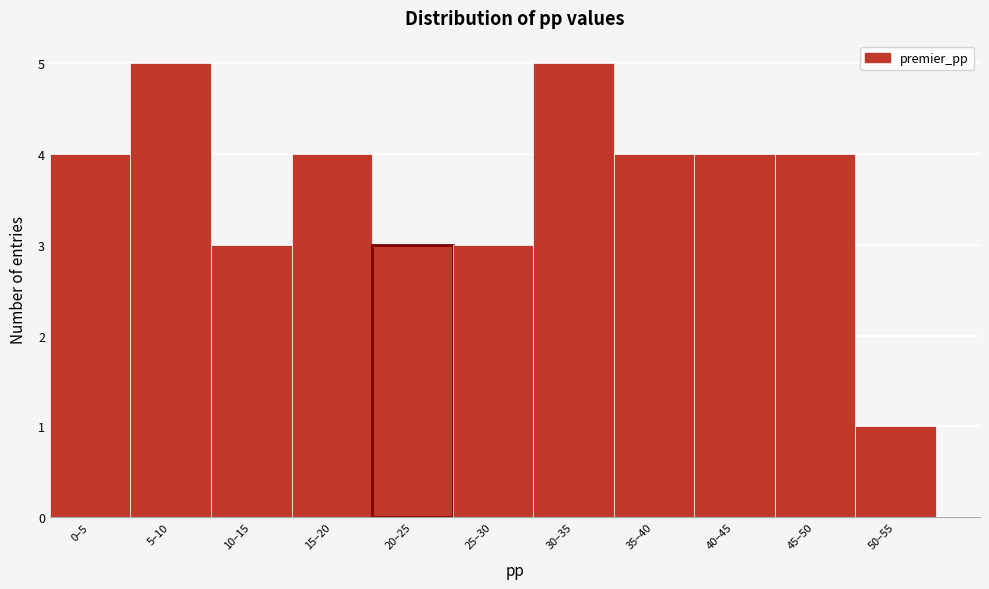

Reading right to left, extract all data points from this chart.

1	4	4	4	5	3	3	4	3	5	4